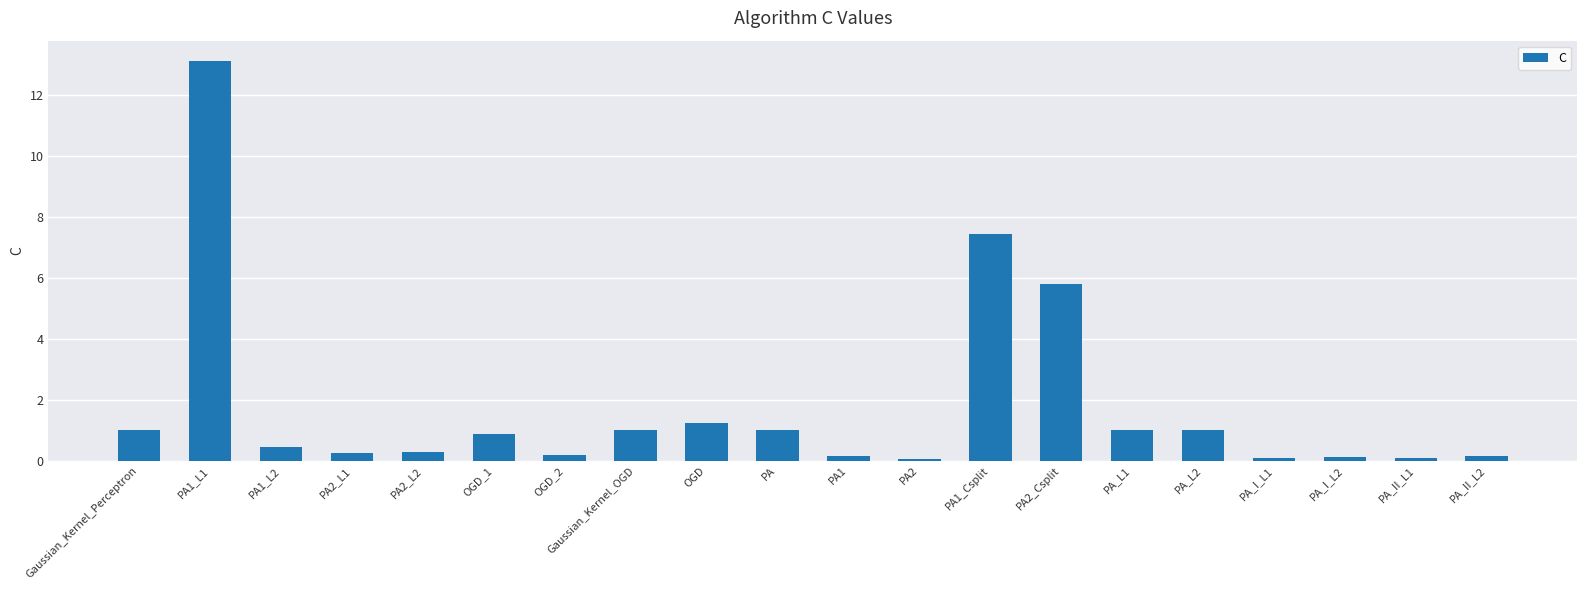

What is the greatest value displayed?

13.1